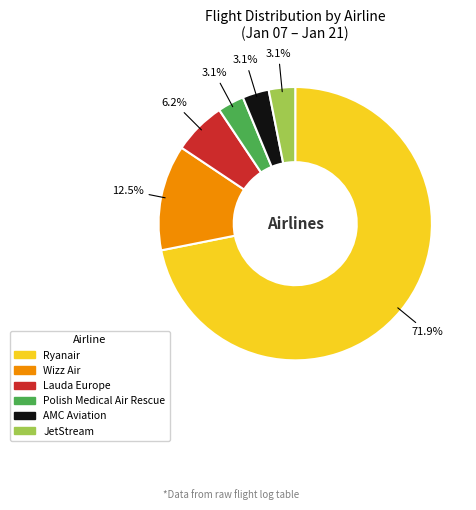

To the nearest percent, what is the average slice percentage?

17%